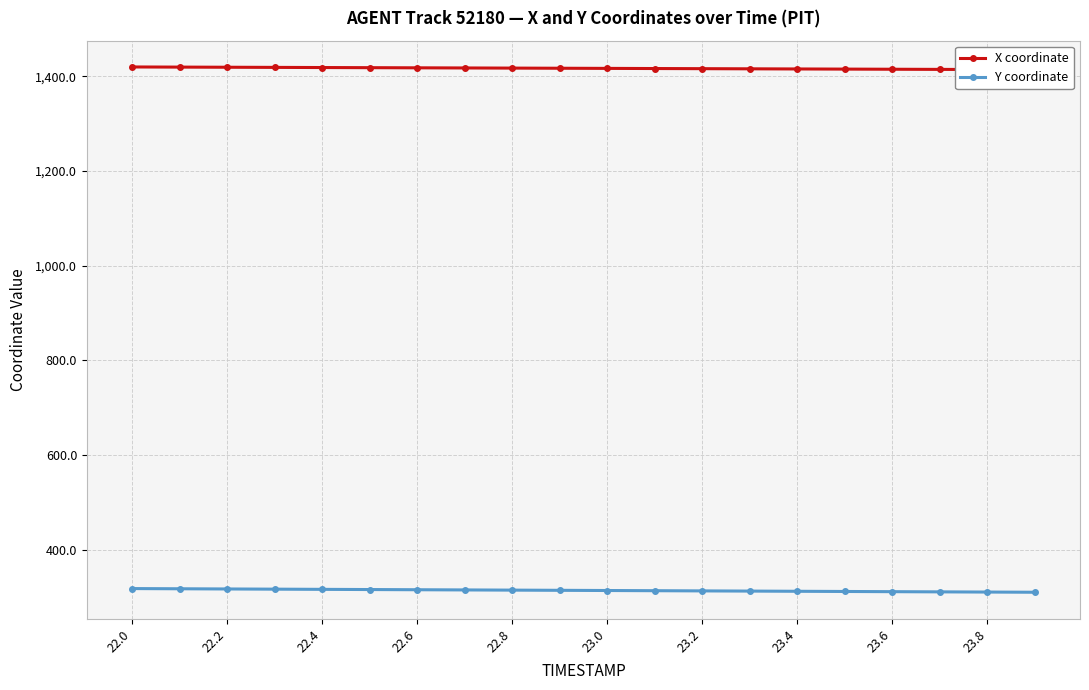

Does the chart display data point markers on the line(s)?

Yes